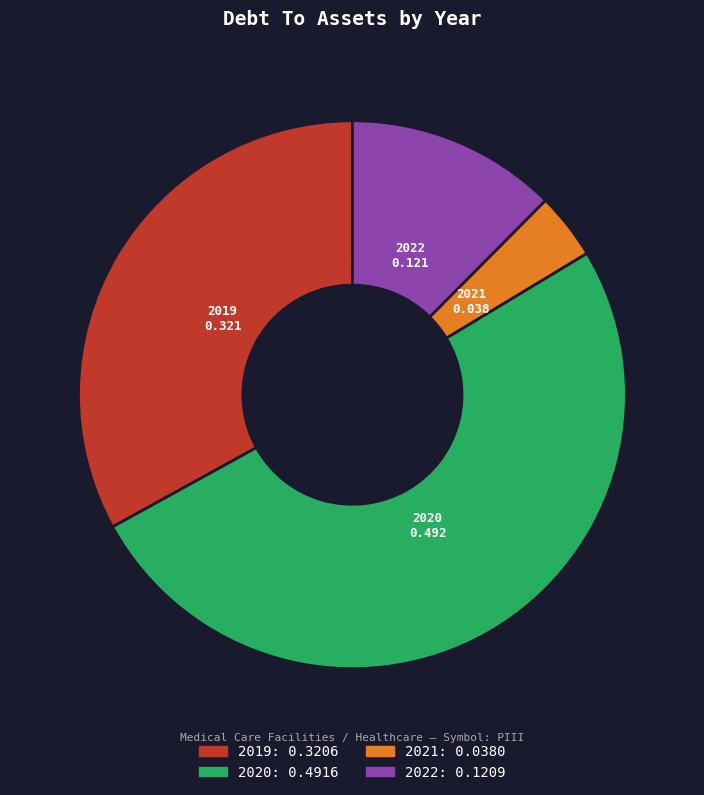

Is it true that 2020 is 51% of the pie?

True